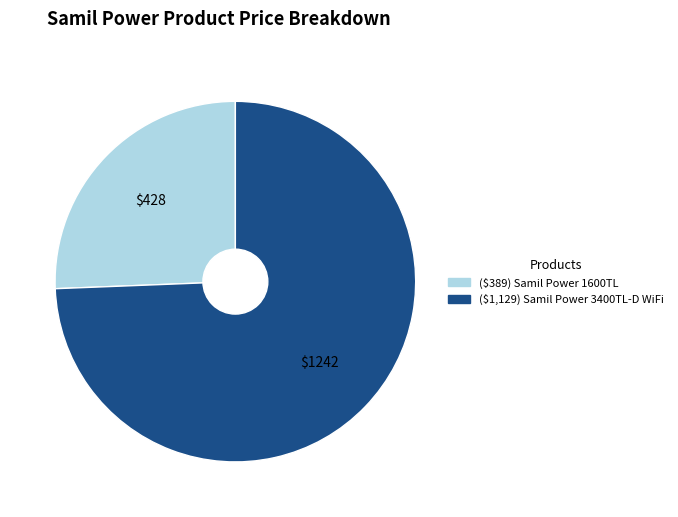

Which category accounts for the majority?

($1,129) Samil Power 3400TL-D WiFi